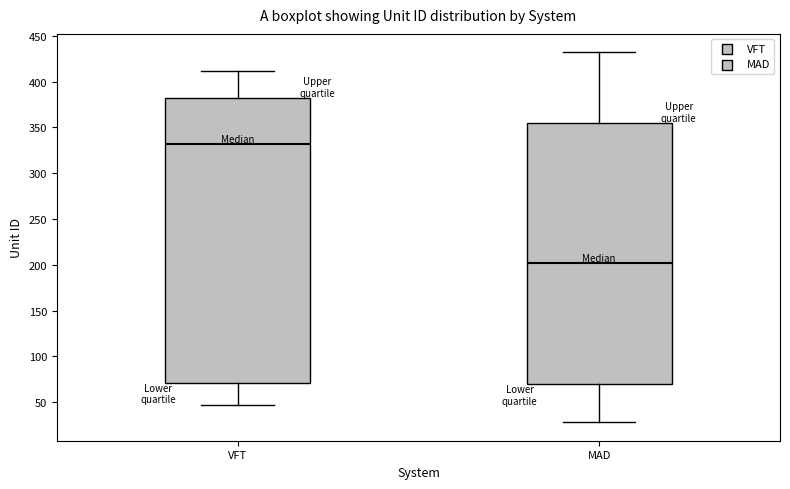

Which box has the highest median line?

VFT